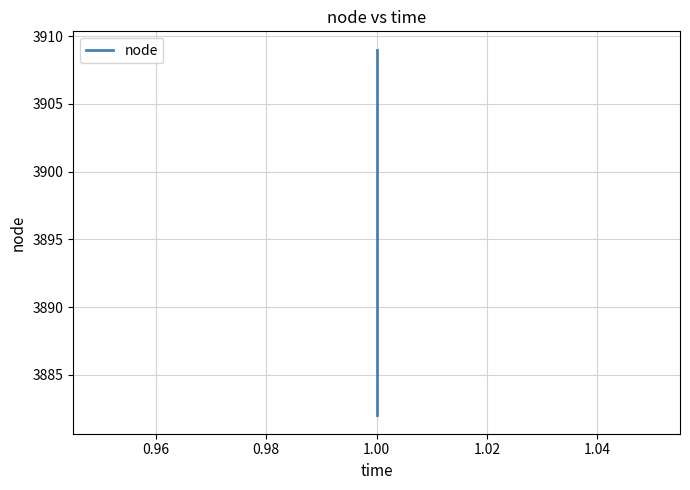

How many lines are shown in the chart?

1